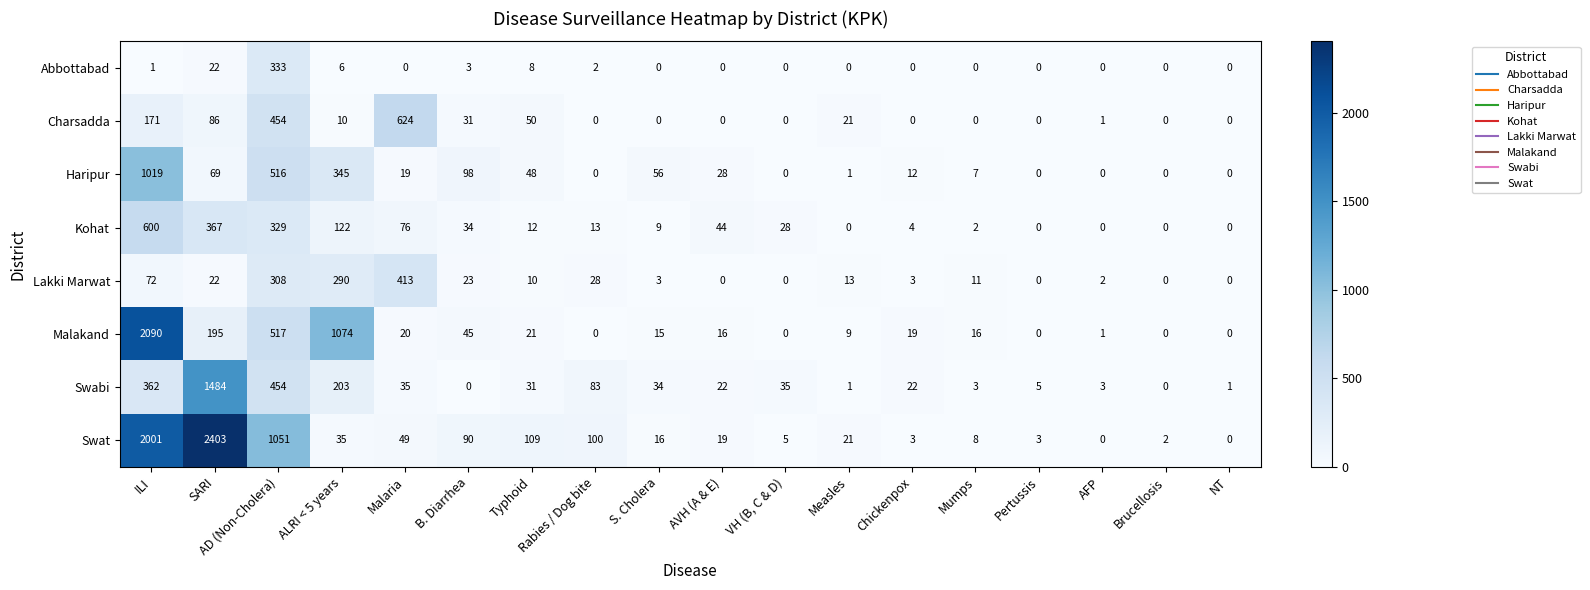

Rank the series at ALRI < 5 years from highest to lowest value.

Malakand, Haripur, Lakki Marwat, Swabi, Kohat, Swat, Charsadda, Abbottabad